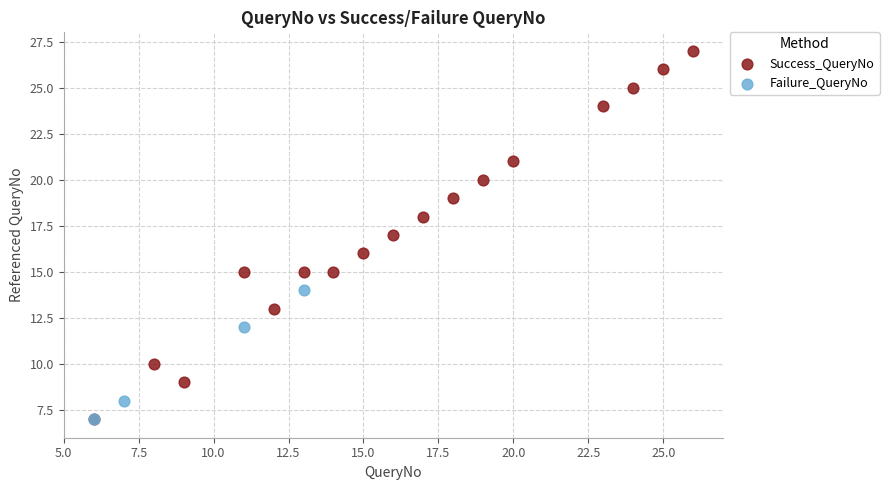

Which series reaches the maximum Y coordinate?

Success_QueryNo